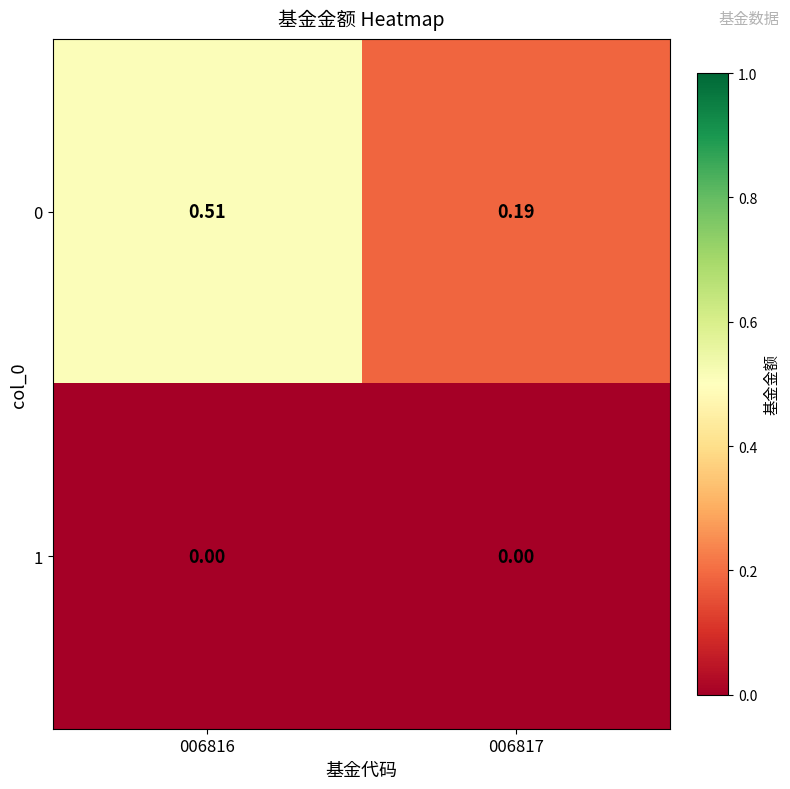

Is the value of 1 at 006816 greater than the value of 0 at 006816?

No